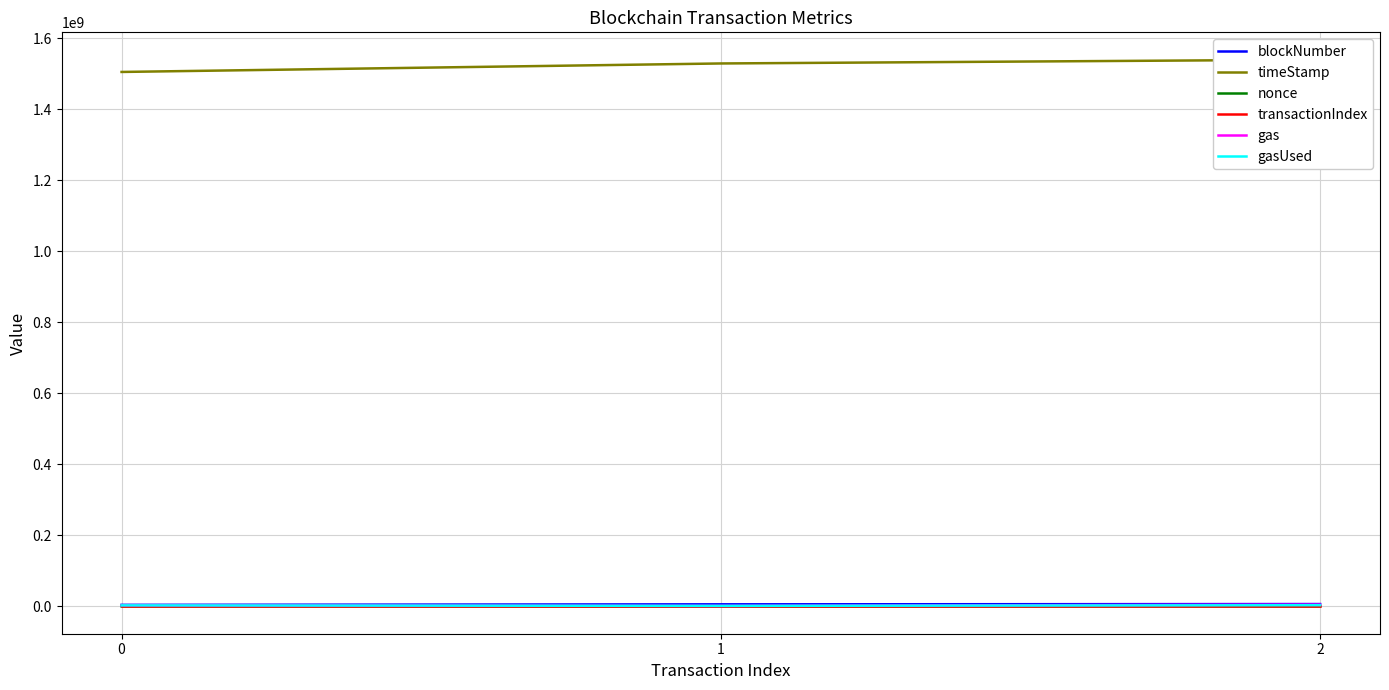

The value of gasUsed at 0 is 762896. True or false?

False